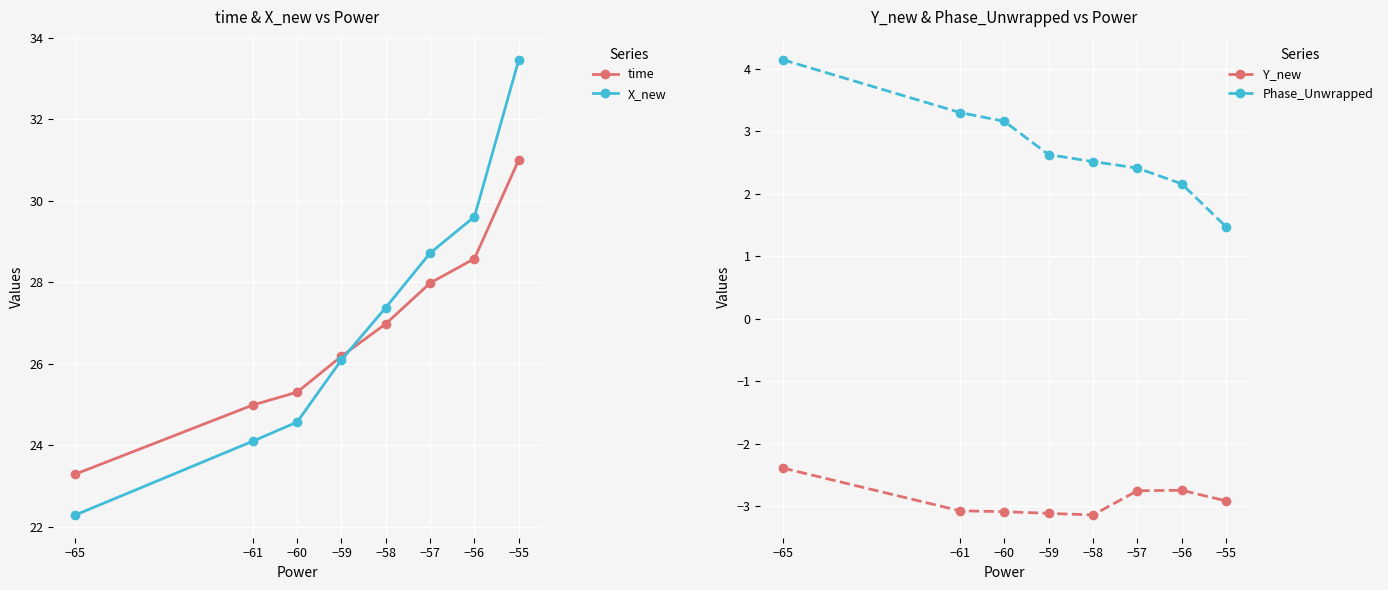

How many intersections are there between time and X_new?

1